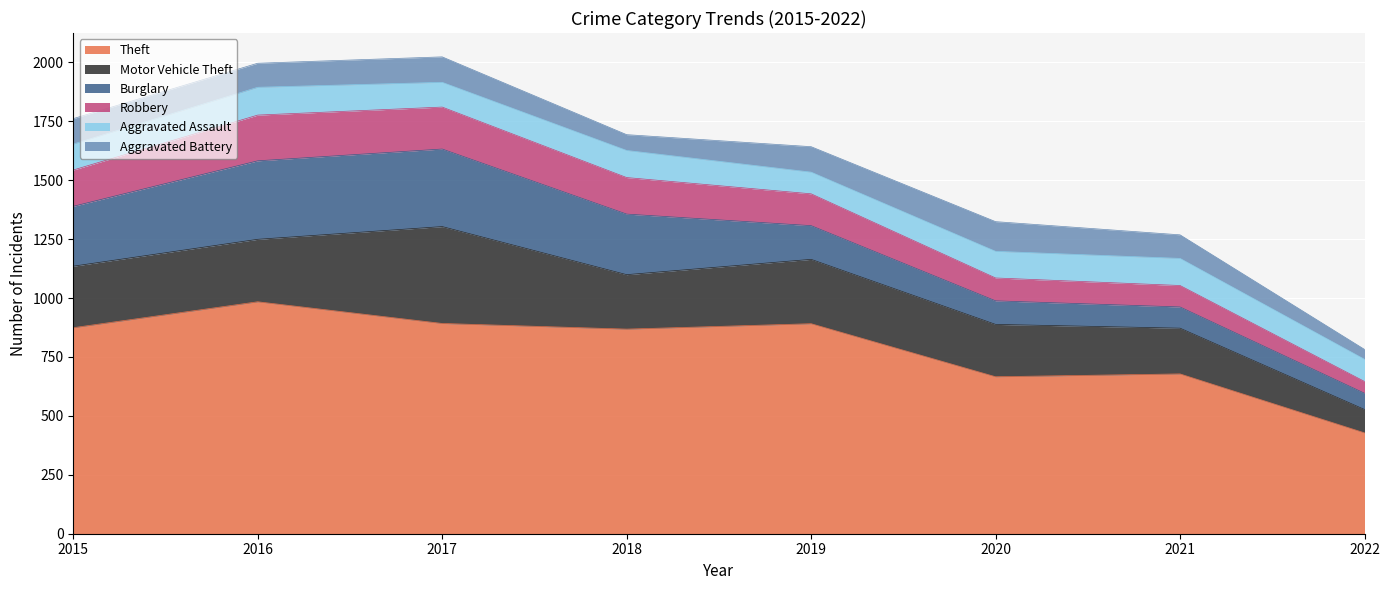

Which series has the largest total across all categories?

Theft